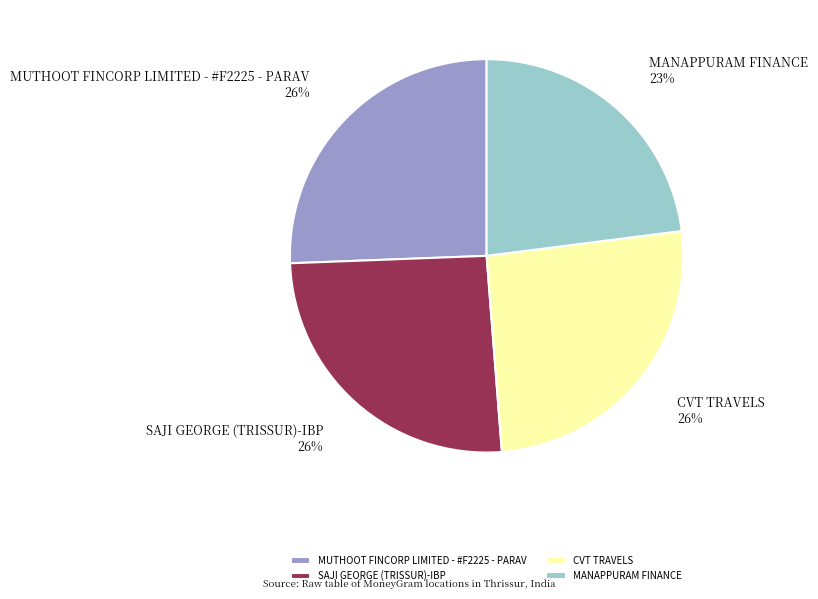

How many slices are in this pie chart?

4